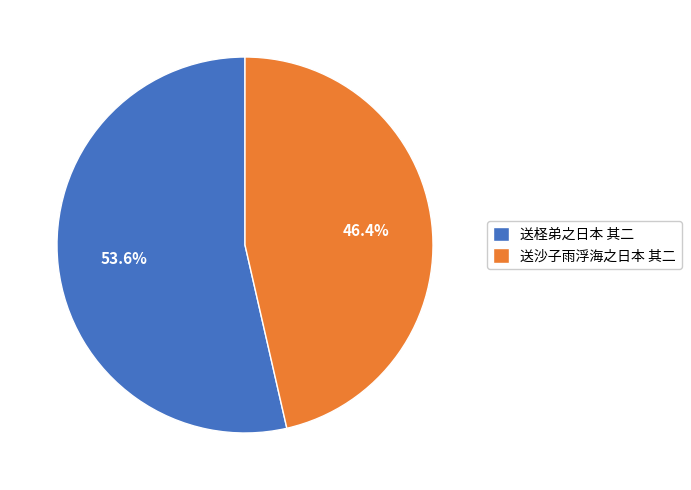

Rank the categories by value from lowest to highest.

送沙子雨浮海之日本 其二, 送柽弟之日本 其二